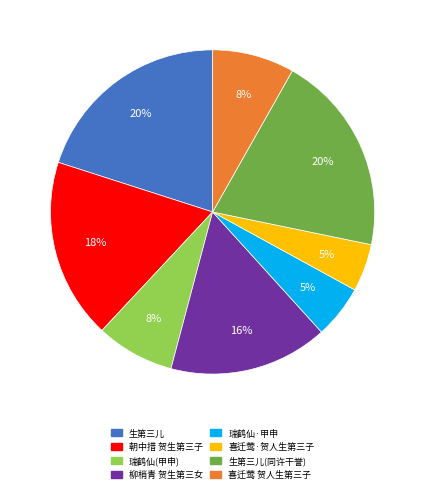

To the nearest percent, what is the difference between the largest and smallest slice percentages?

15%